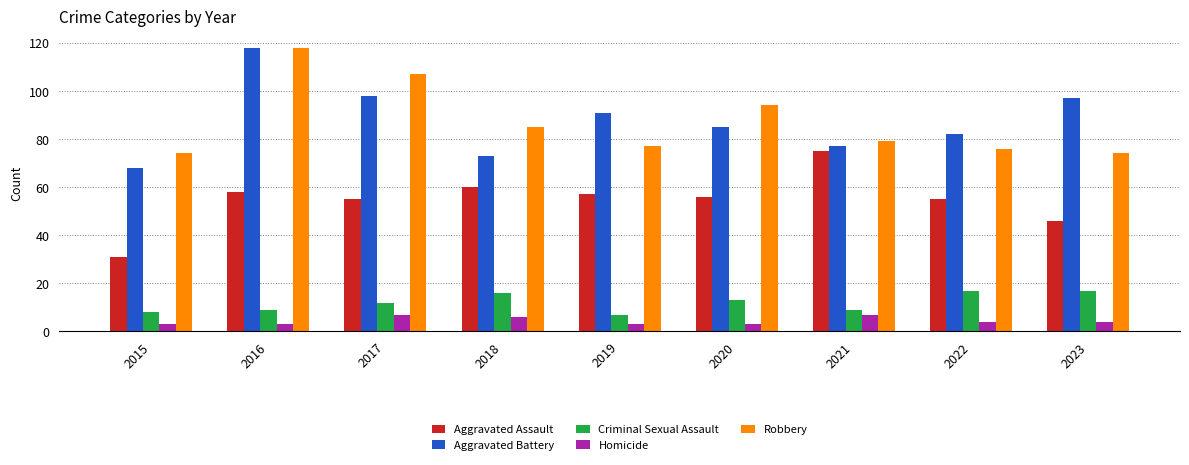

Rank the series at 2023 from lowest to highest value.

Homicide, Criminal Sexual Assault, Aggravated Assault, Robbery, Aggravated Battery